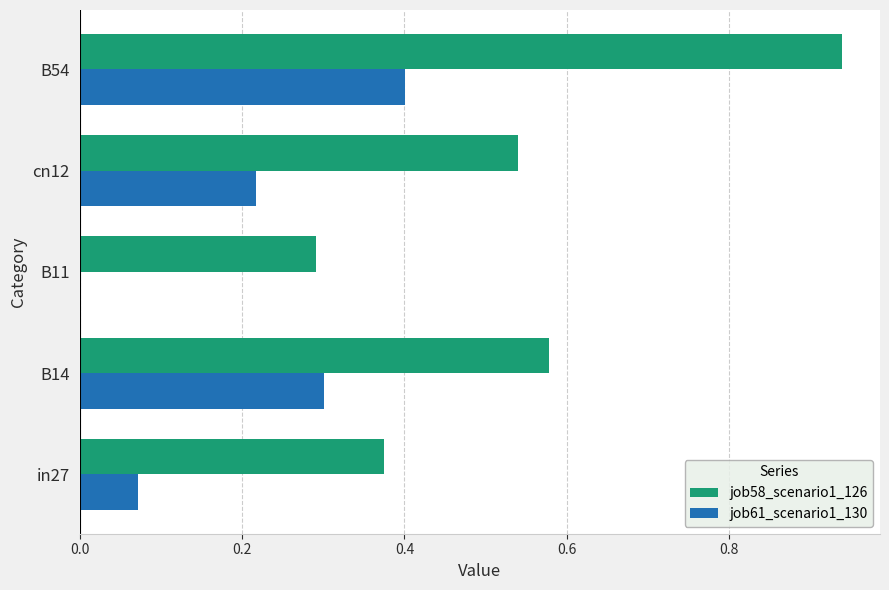

Which label corresponds to the largest value in the chart?

B54